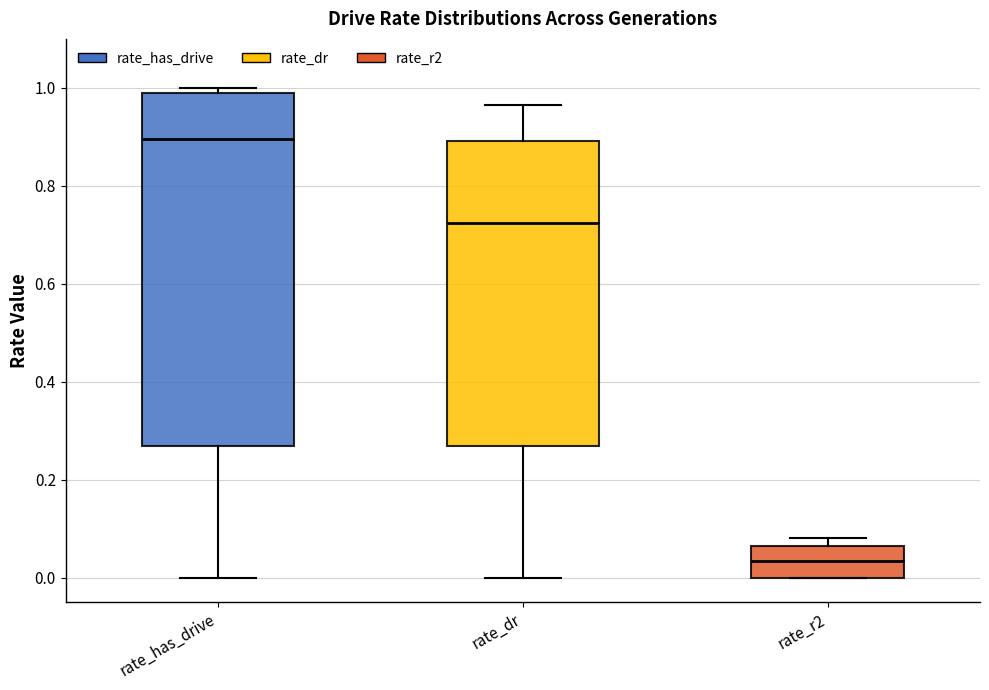

Reading left to right, transcribe this box plot: for each box, give where its median line is, the range the box spans, and where its two whiskers end, as read against the y-axis. The values are not printed on the chart, so give them approximately, as read against the axis.

rate_has_drive: median 0.90, box 0.26 to 0.98, whiskers 0.00 to 1.00
rate_dr: median 0.72, box 0.26 to 0.90, whiskers 0.00 to 0.96
rate_r2: median 0.04, box 0.00 to 0.06, whiskers 0.00 to 0.08